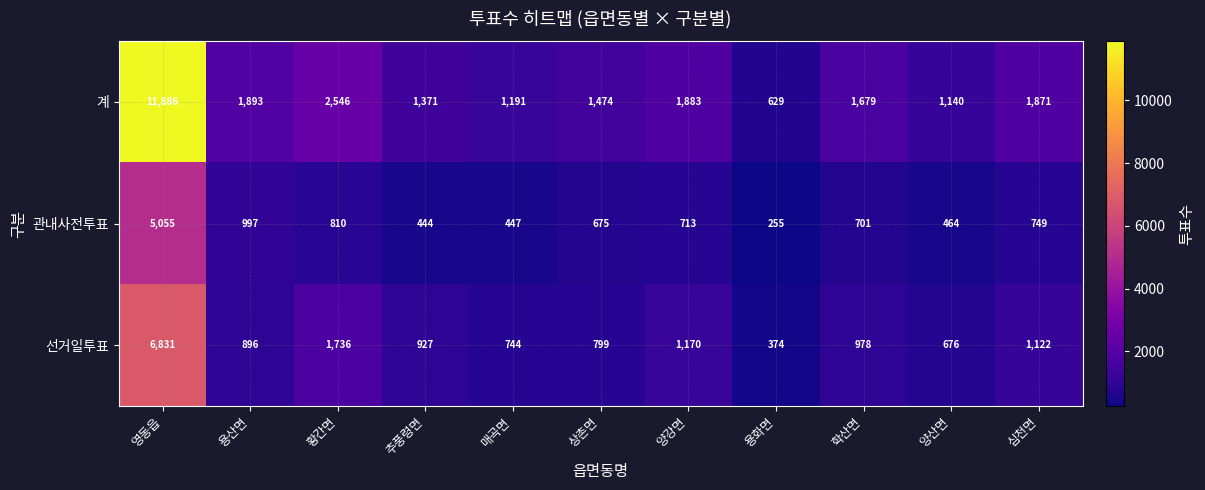

At which category does the chart reach its minimum across all series?

용화면